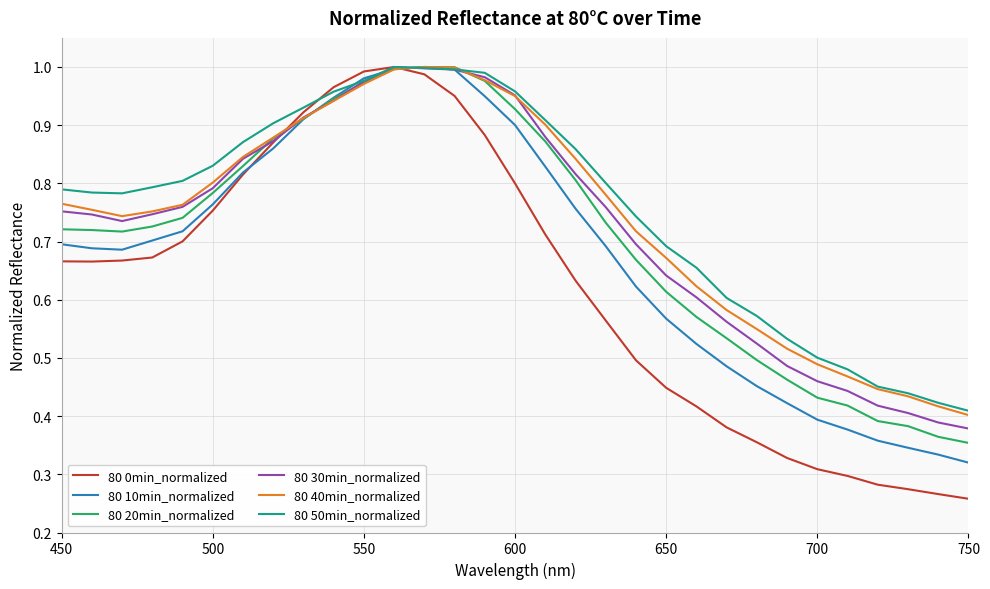

True or false: 80 10min_normalized has more than 2 points higher than both neighbors.

False